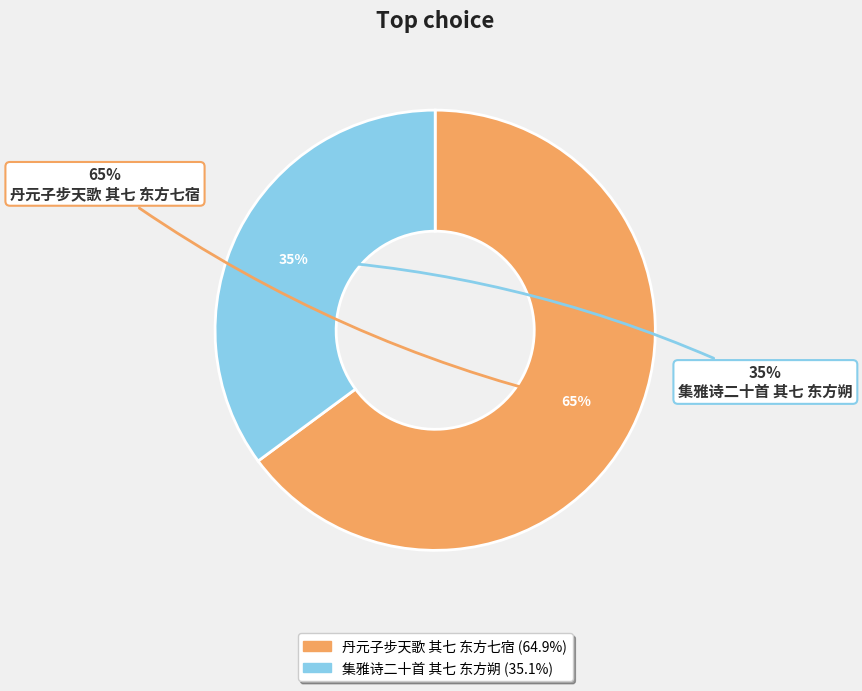

To the nearest percent, what is the difference between the 丹元子步天歌 其七 东方七宿 and 集雅诗二十首 其七 东方朔 slice percentages?

30%